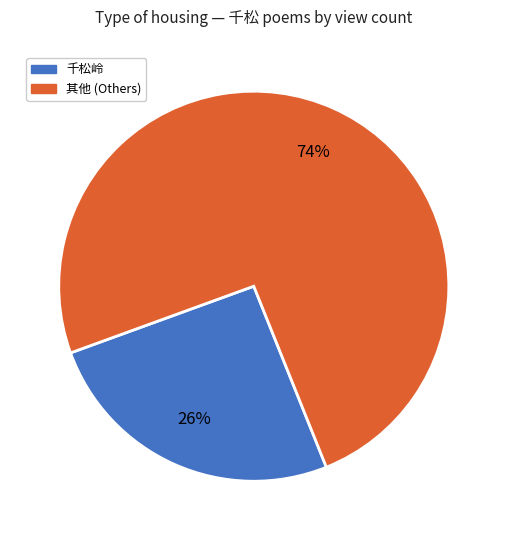

Is there any slice that represents more than half of the pie?

Yes